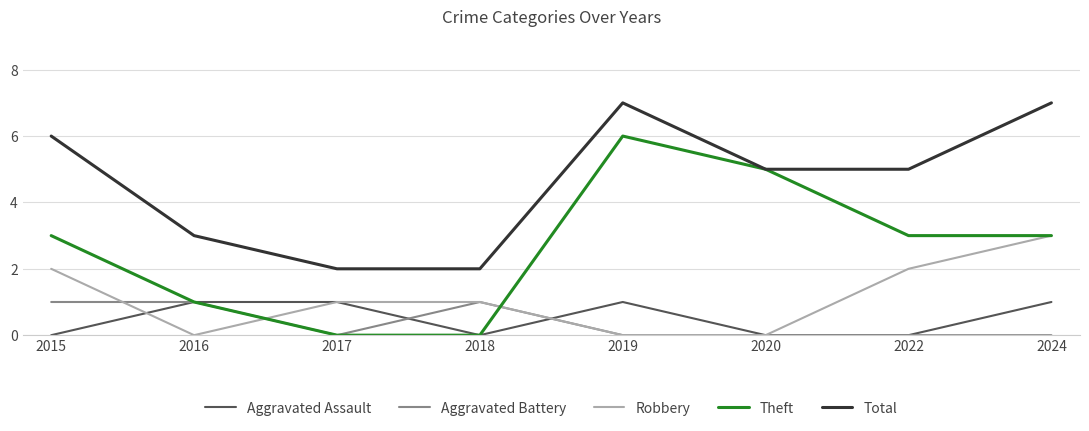

Reading left to right, list all the values displayed in this chart.

Aggravated Assault: 0	1	1	0	1	0	0	1
Aggravated Battery: 1	1	0	1	0	0	0	0
Robbery: 2	0	1	1	0	0	2	3
Theft: 3	1	0	0	6	5	3	3
Total: 6	3	2	2	7	5	5	7